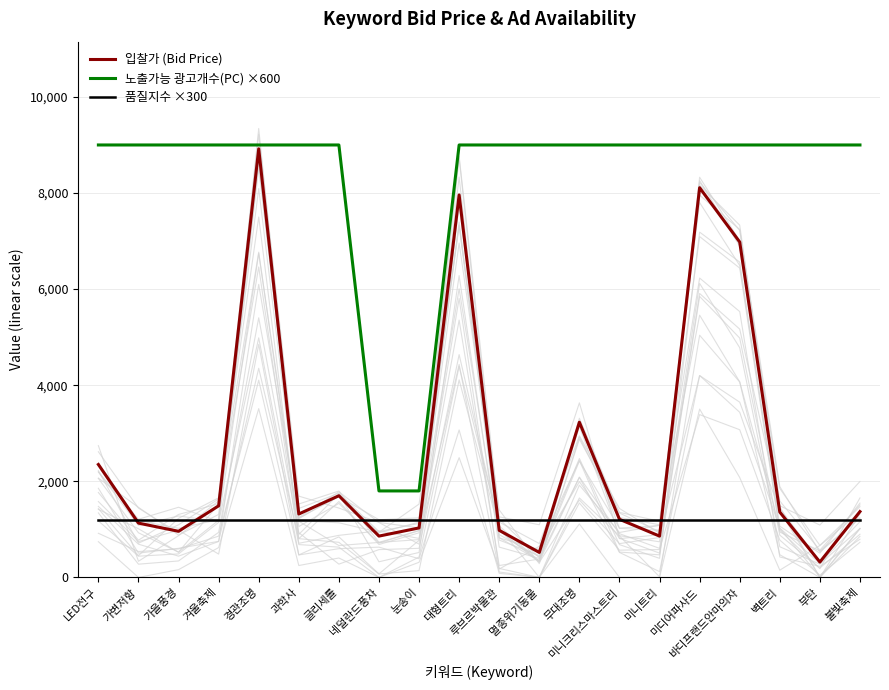

What is the value of the 노출가능 광고개수(PC) ×600 point at the 11th from the left?

9000